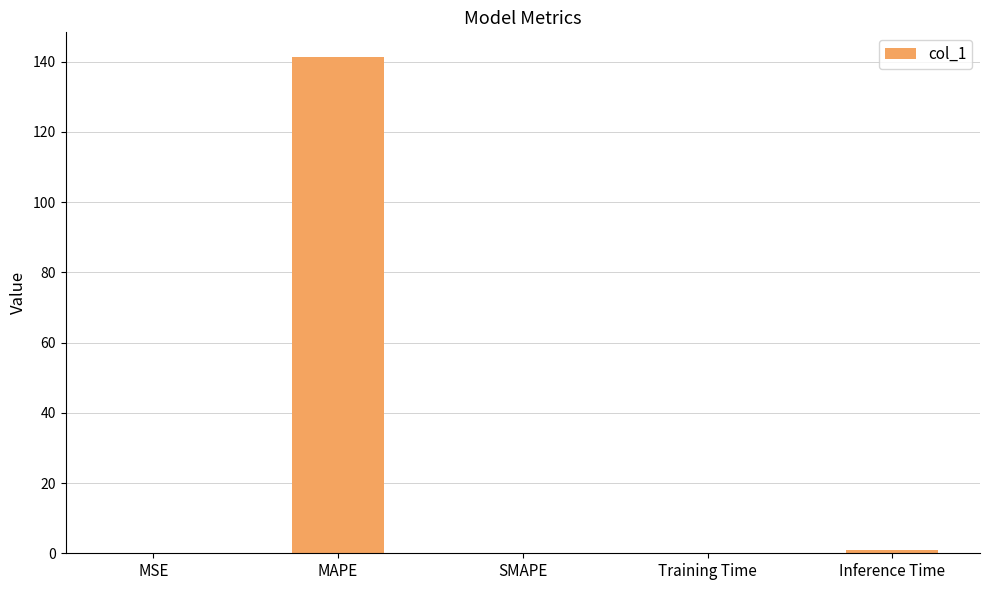

What is the greatest value displayed?

141.3